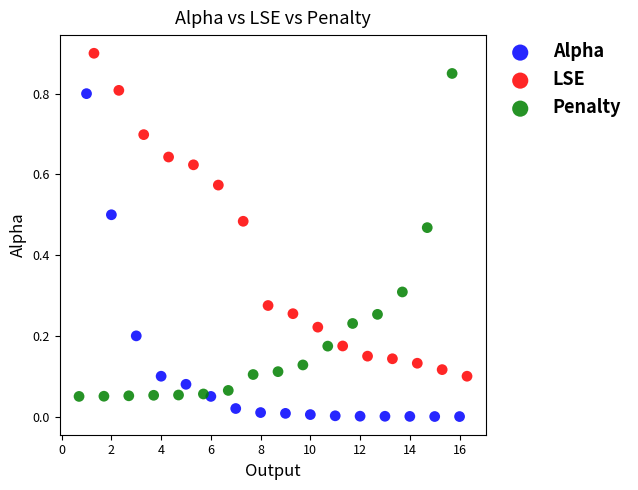

Which series contains the lowest Y value?

Alpha